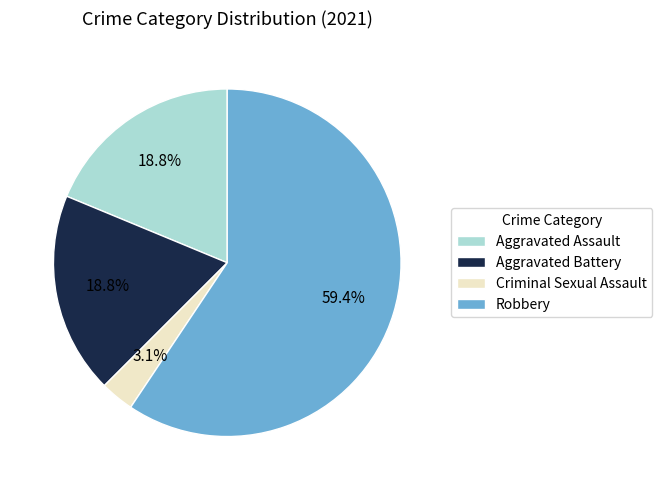

How many slices are in this pie chart?

4